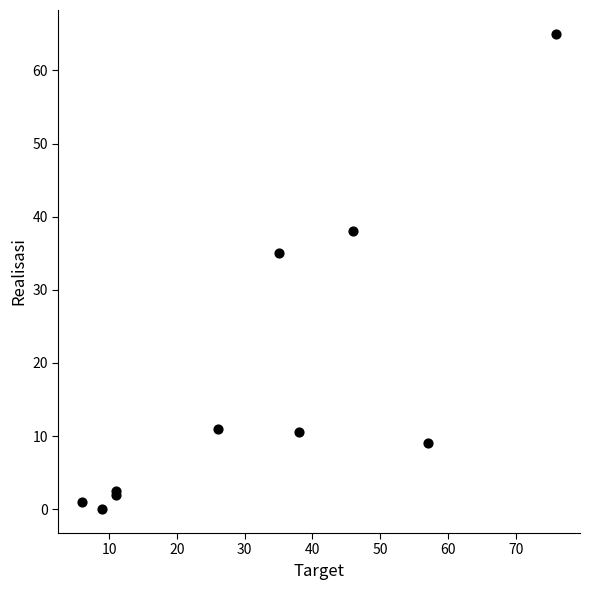

What Y value in the scatter plot is closest to 32?

35.0